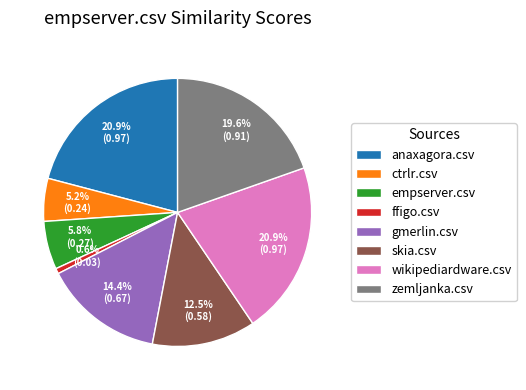

Which category has the smallest portion of the pie?

ffigo.csv